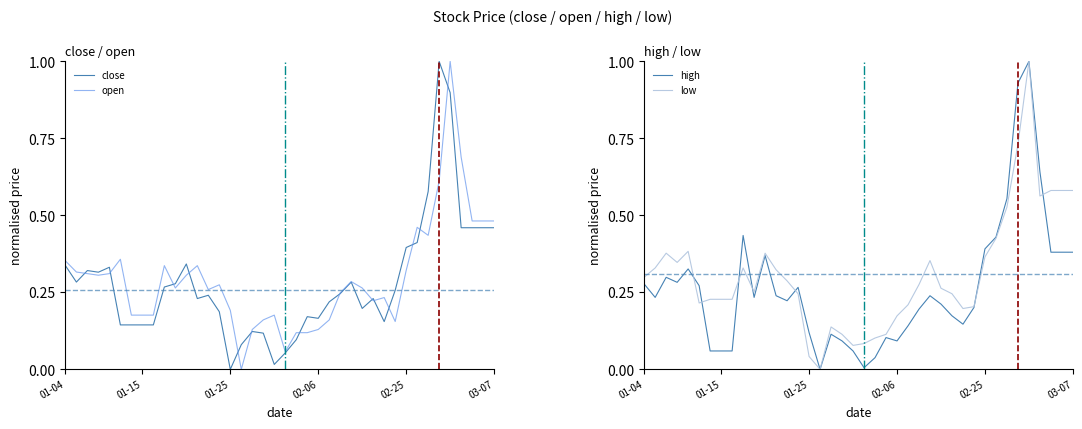

What is the highest value of the close series?

1.0